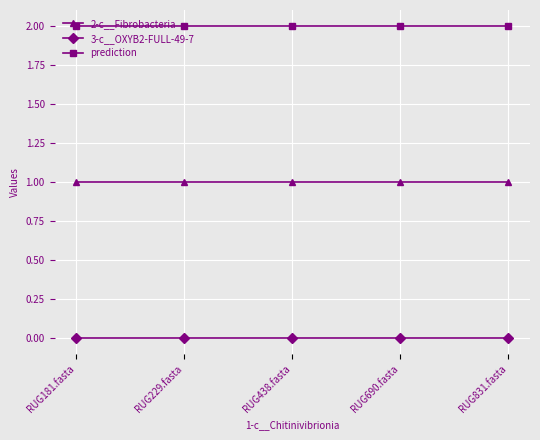

Reading left to right, extract all data points from this chart.

2-c__Fibrobacteria: RUG181.fasta=1	RUG229.fasta=1	RUG438.fasta=1	RUG690.fasta=1	RUG831.fasta=1
3-c__OXYB2-FULL-49-7: RUG181.fasta=0	RUG229.fasta=0	RUG438.fasta=0	RUG690.fasta=0	RUG831.fasta=0
prediction: RUG181.fasta=2	RUG229.fasta=2	RUG438.fasta=2	RUG690.fasta=2	RUG831.fasta=2